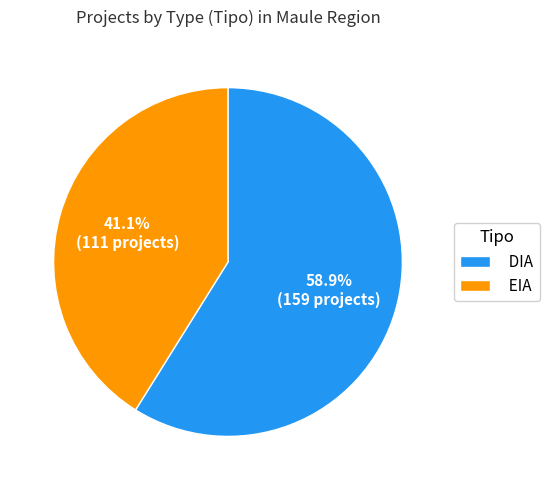

Does DIA account for over 50% of the chart?

Yes